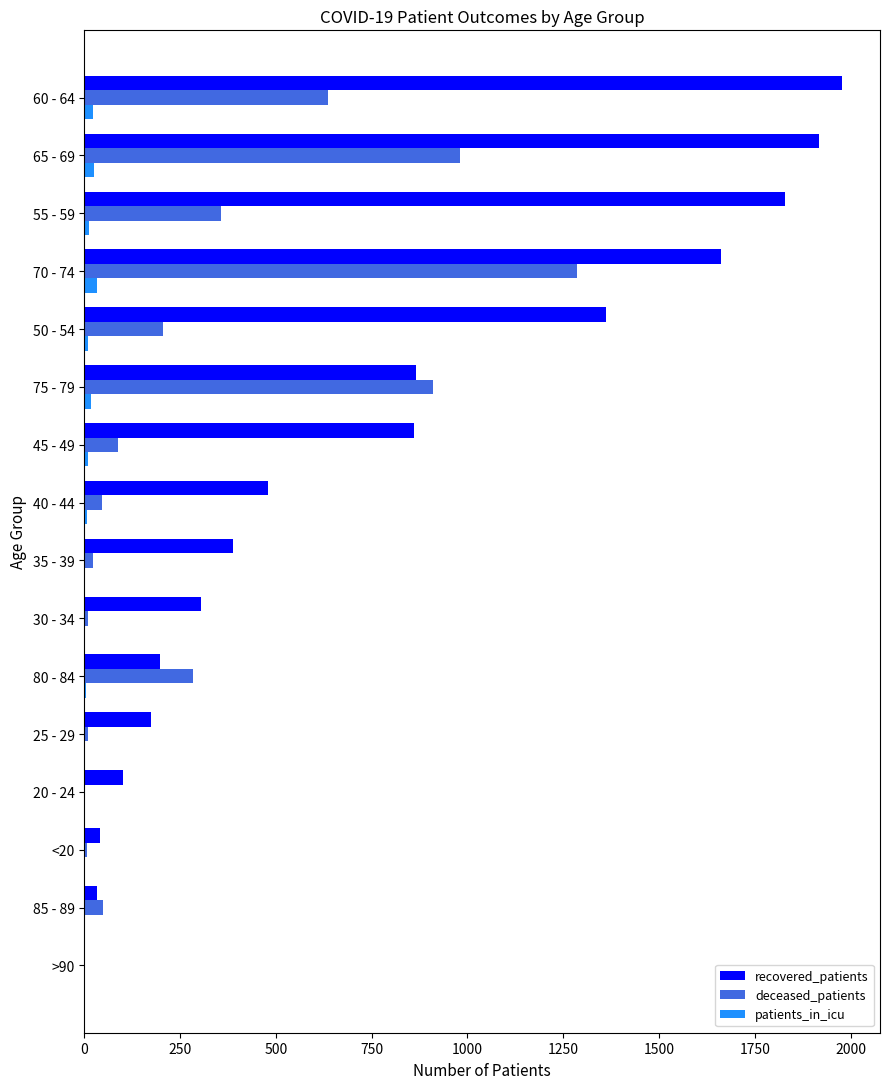

Which series changed the most between >90 and 80 - 84?

deceased_patients